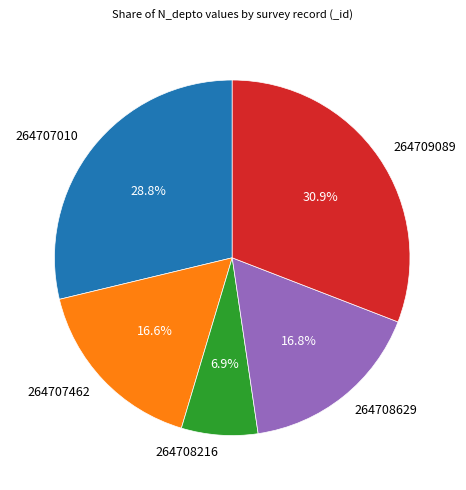

True or false: 264707462 accounts for 17% of the total.

True